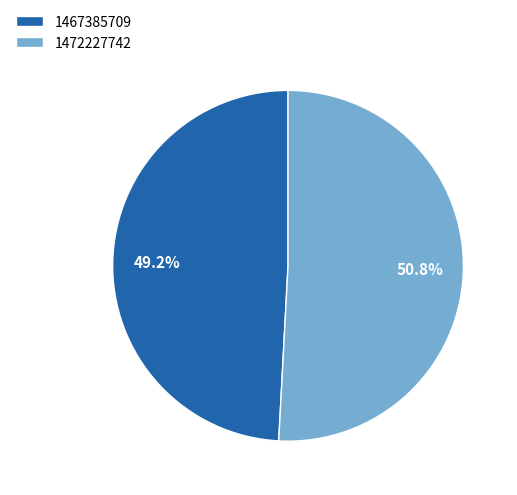

Count the number of slices in the pie.

2